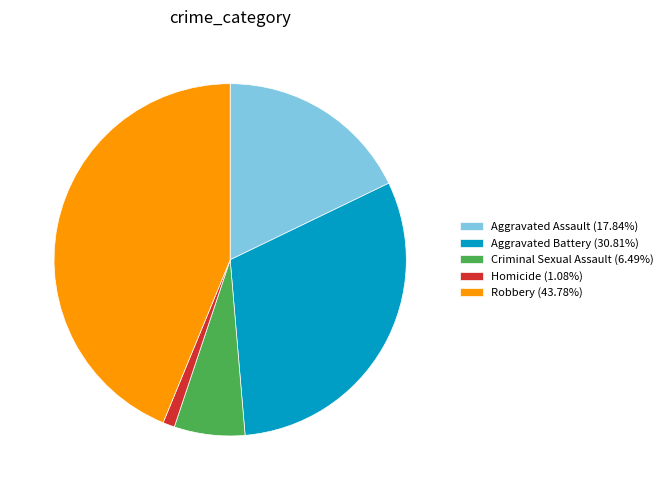

Do Homicide (1.08%) and Aggravated Assault (17.84%) together represent more than half of the pie?

No